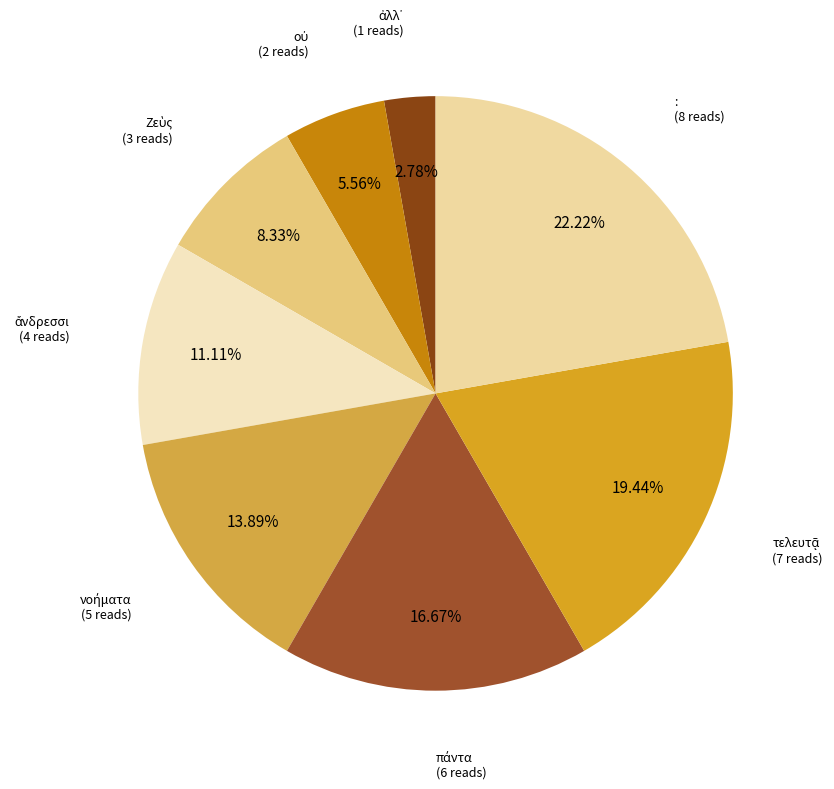

Is there a majority slice in this chart?

No